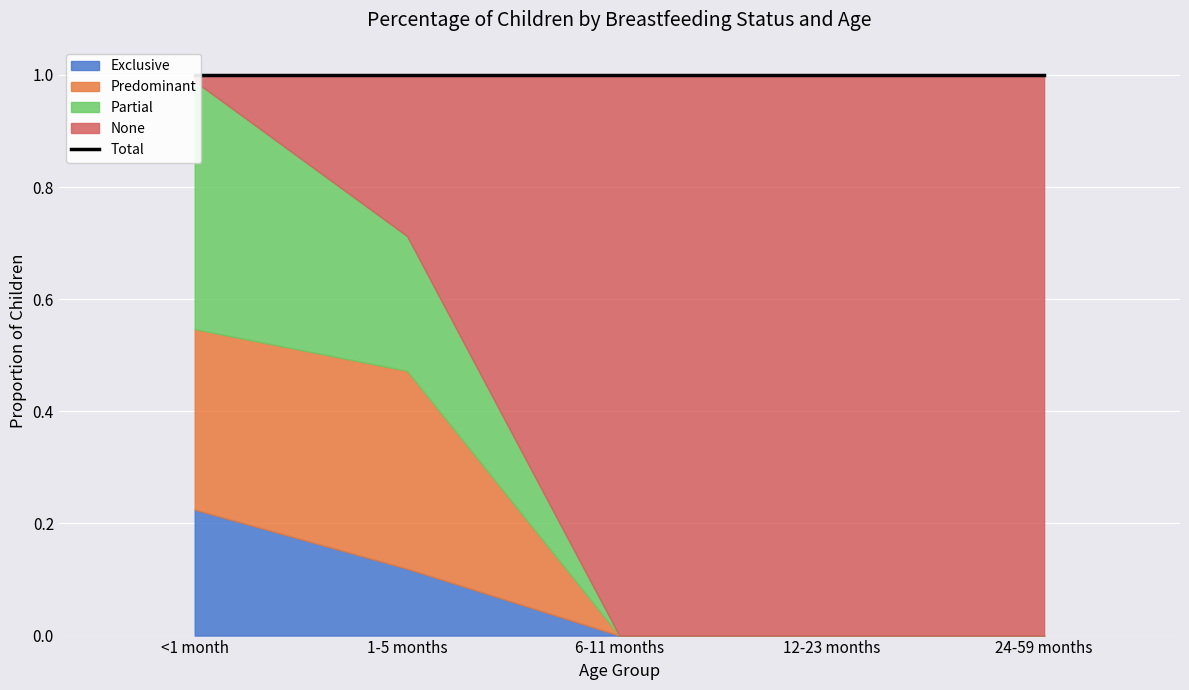

At 6-11 months, list the series in order from smallest to largest.

Exclusive, Predominant, Partial, None